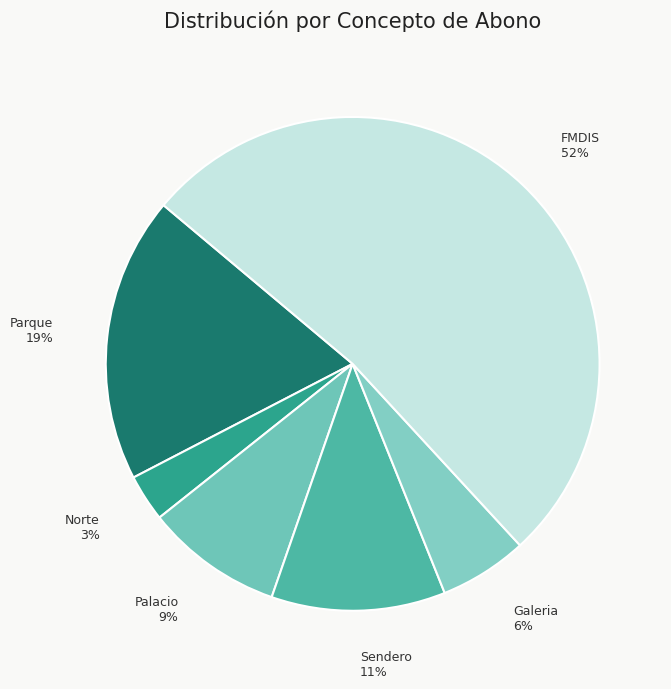

To the nearest percent, what is the difference between the Galeria and FMDIS slice percentages?

46%